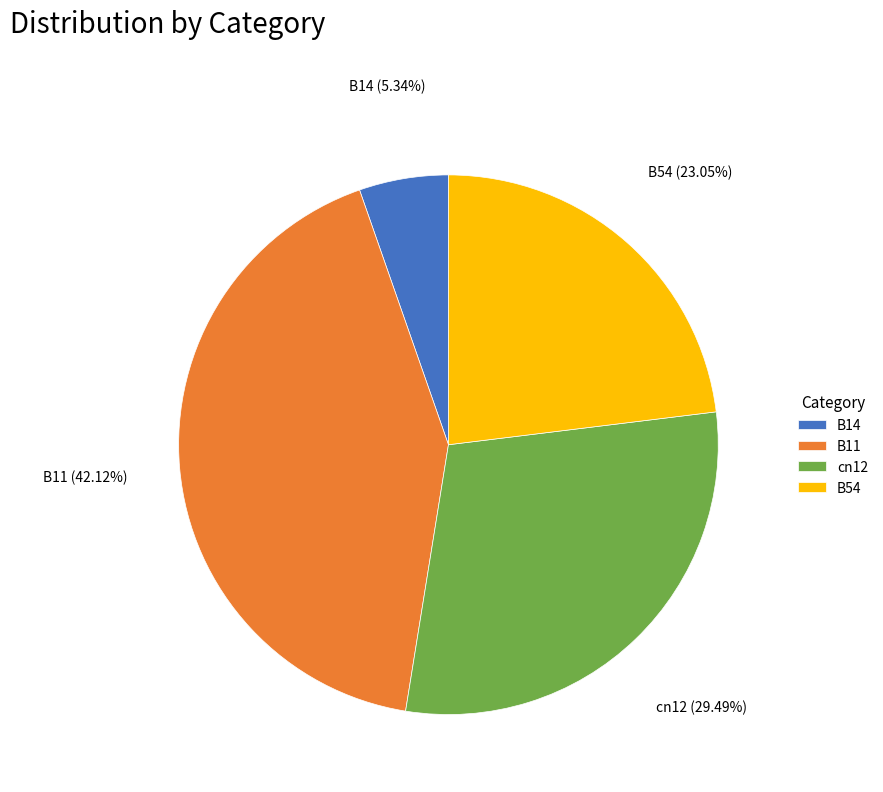

Which slice is the largest?

B11